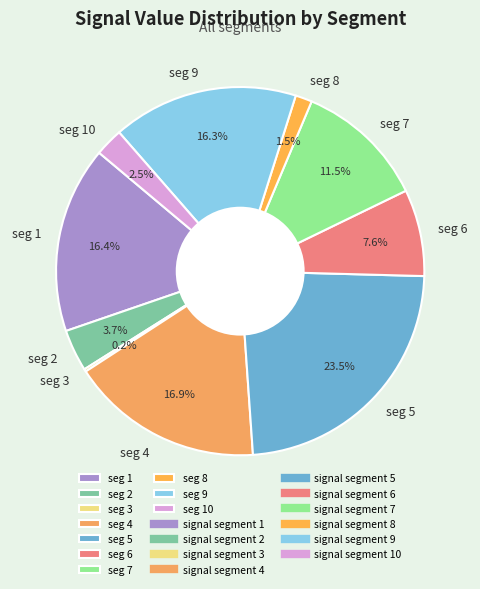

Which has a higher value, seg 5 or seg 2?

seg 5